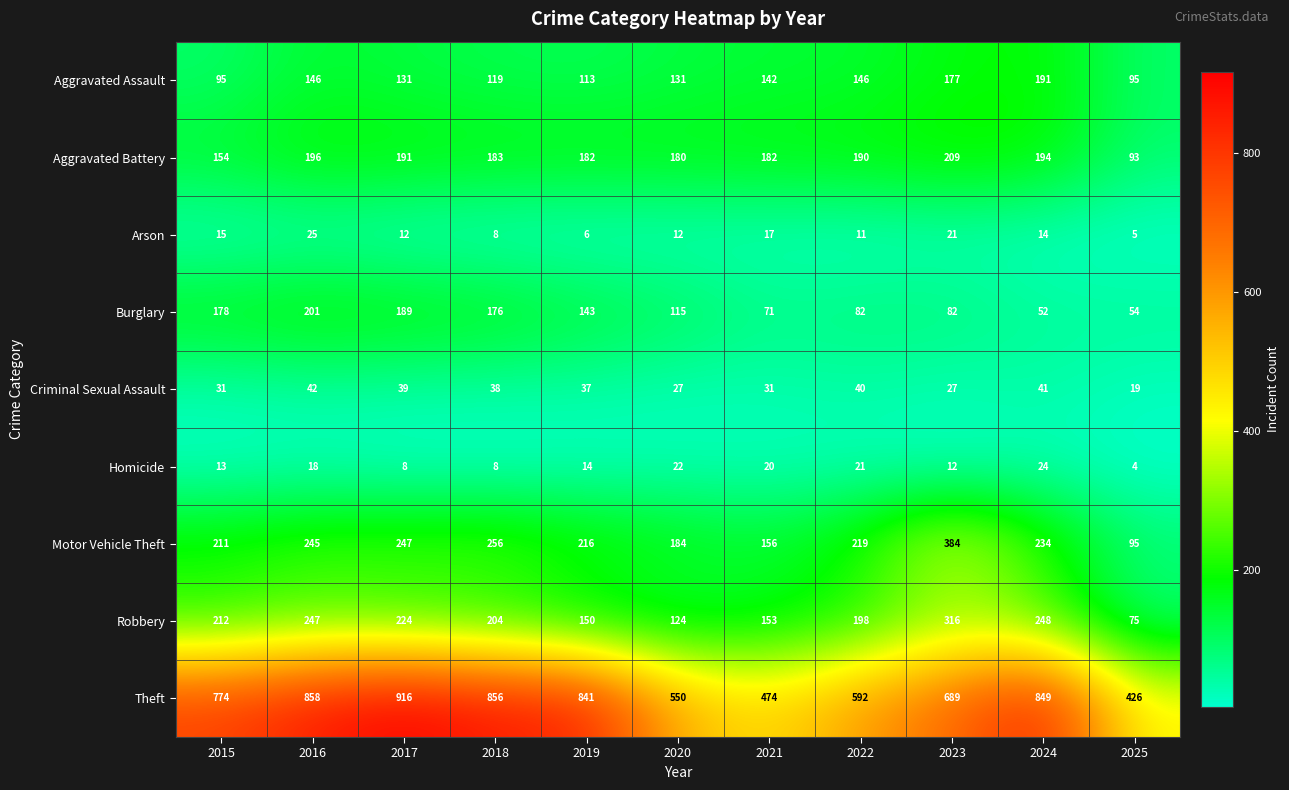

What is the average value of the Criminal Sexual Assault series?

34